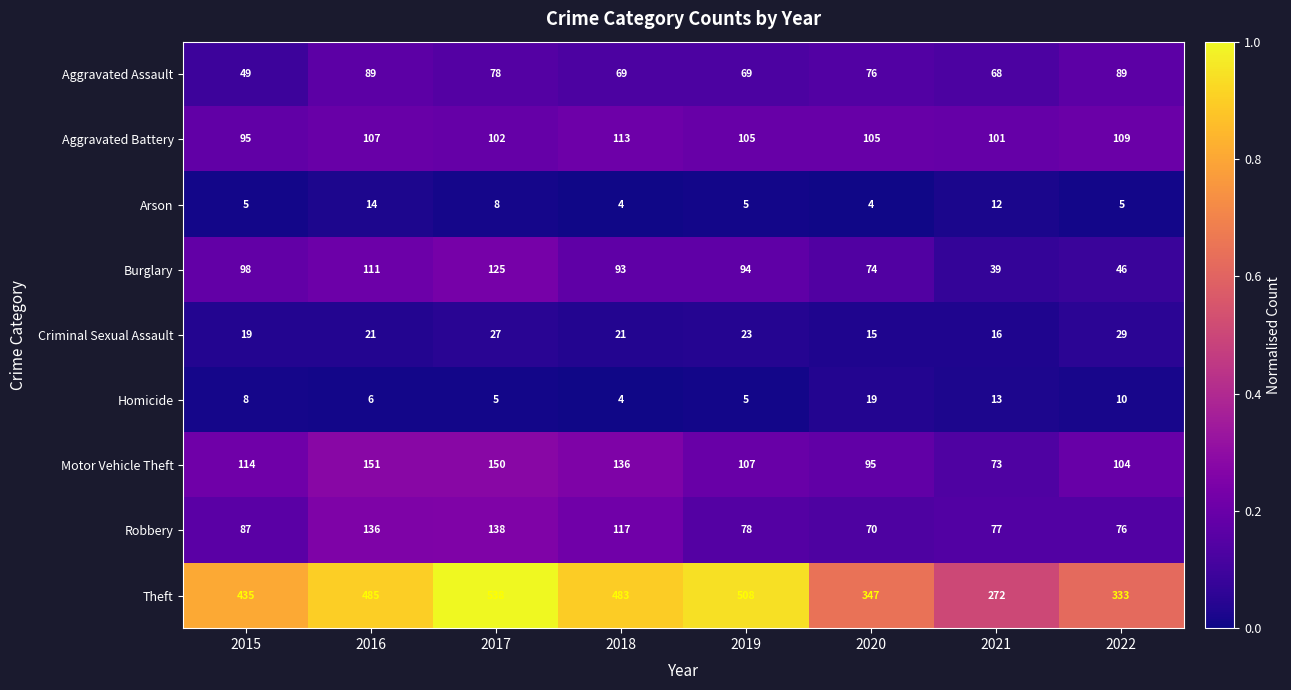

What is the total value across all series at 2018?

1040